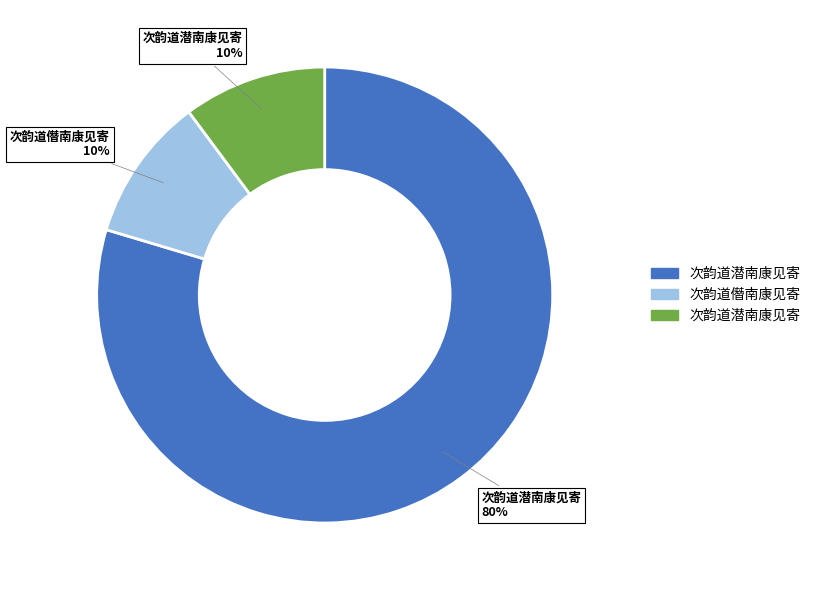

Does any single category account for the majority?

Yes